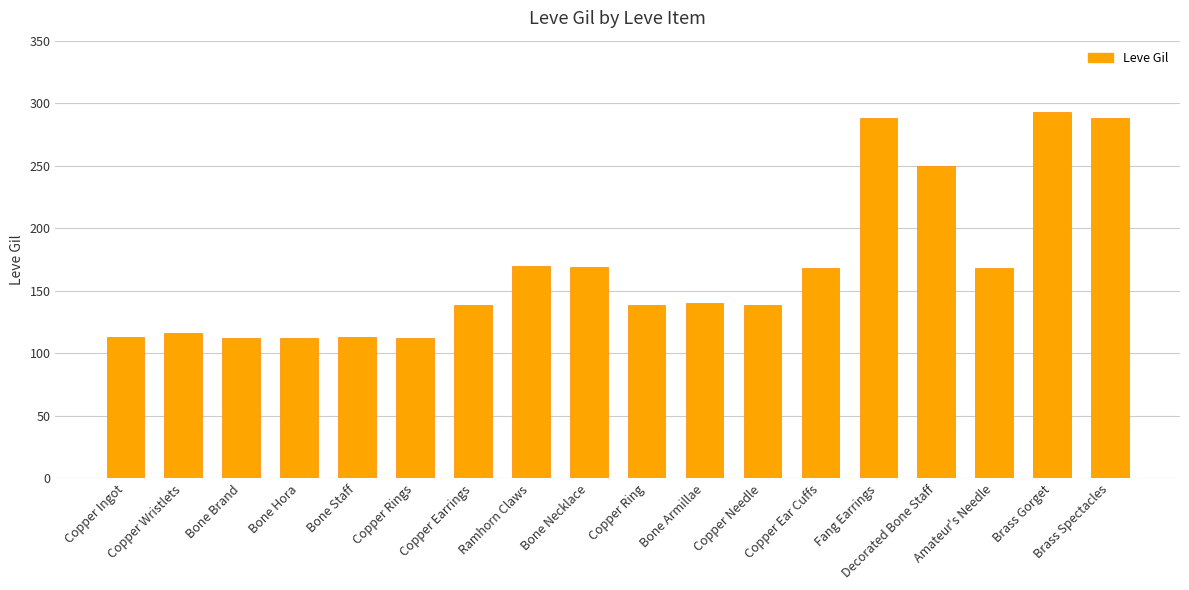

What is the sum of all values?

3029